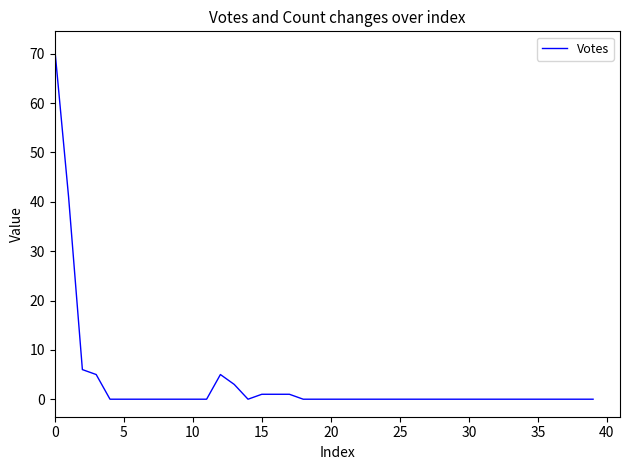

What is the sum of all values?

134